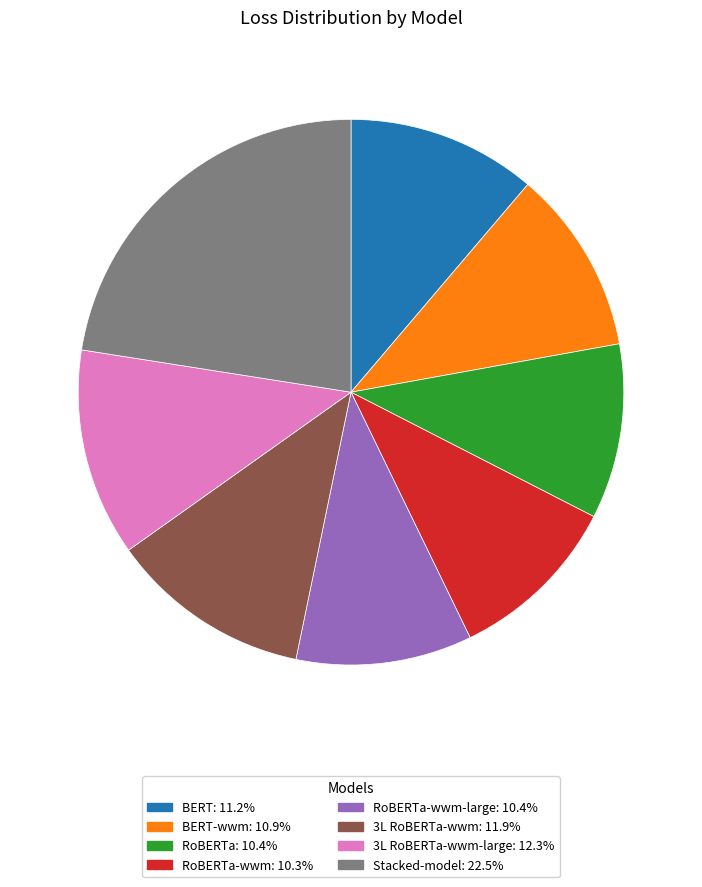

Is there a majority slice in this chart?

No